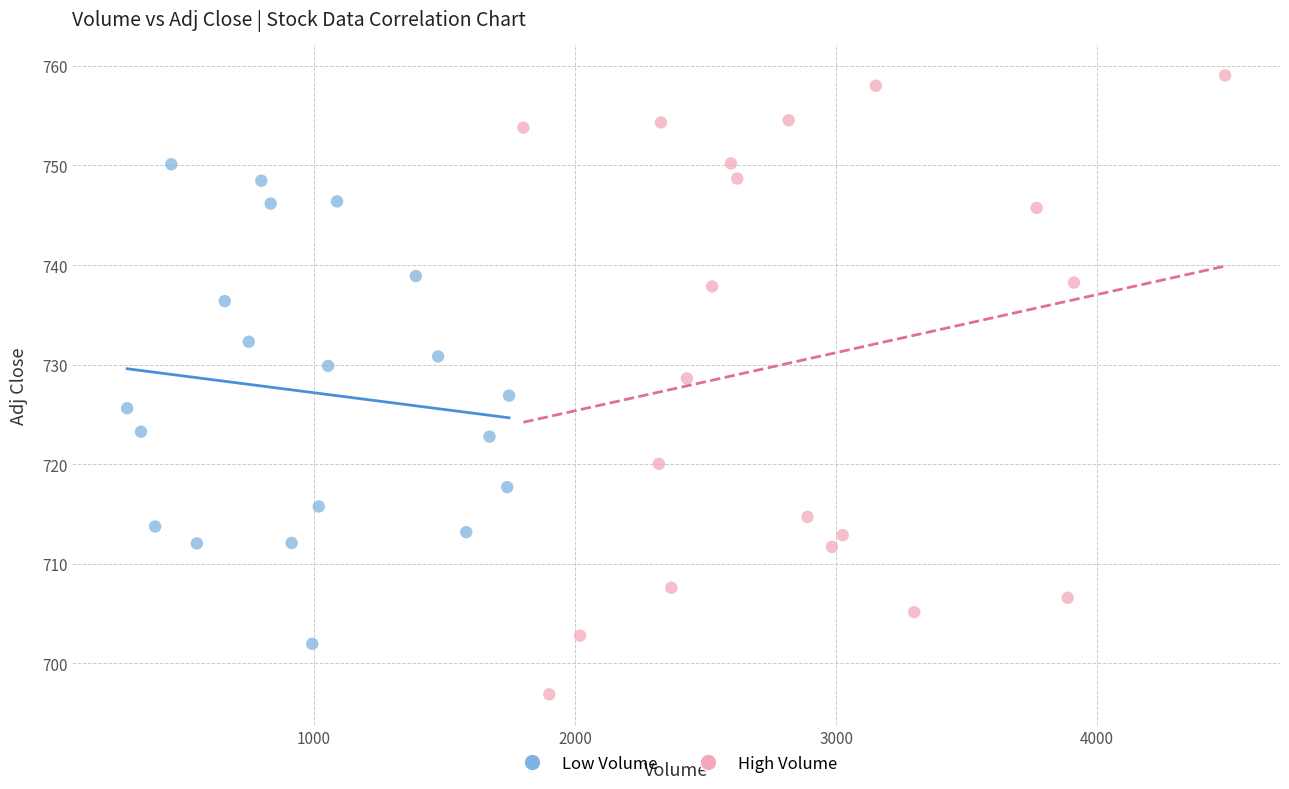

Which series contains the highest Y value?

High Volume